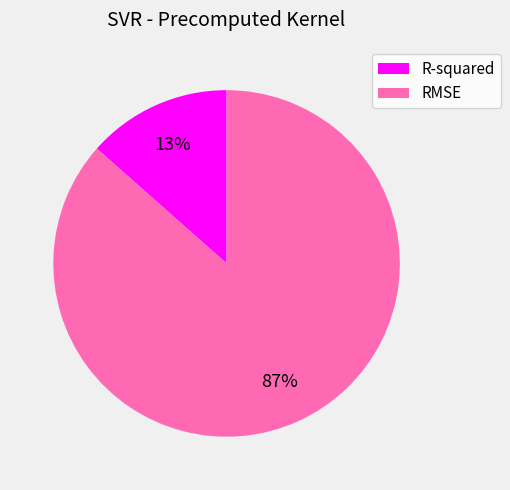

Which slice is the largest?

RMSE